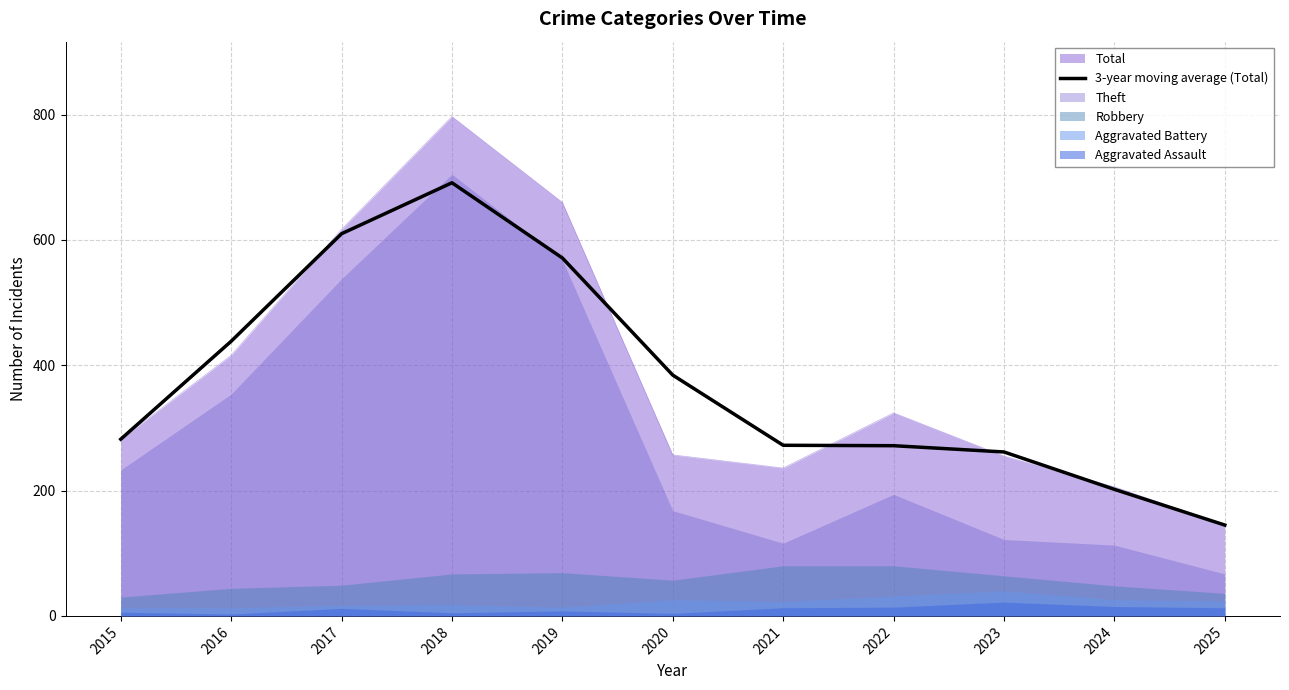

Where is the first local maximum?

2018